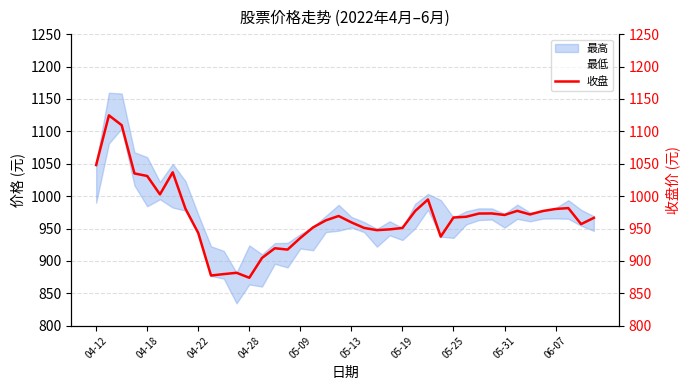

Is this an area chart (filled region under the line)?

No